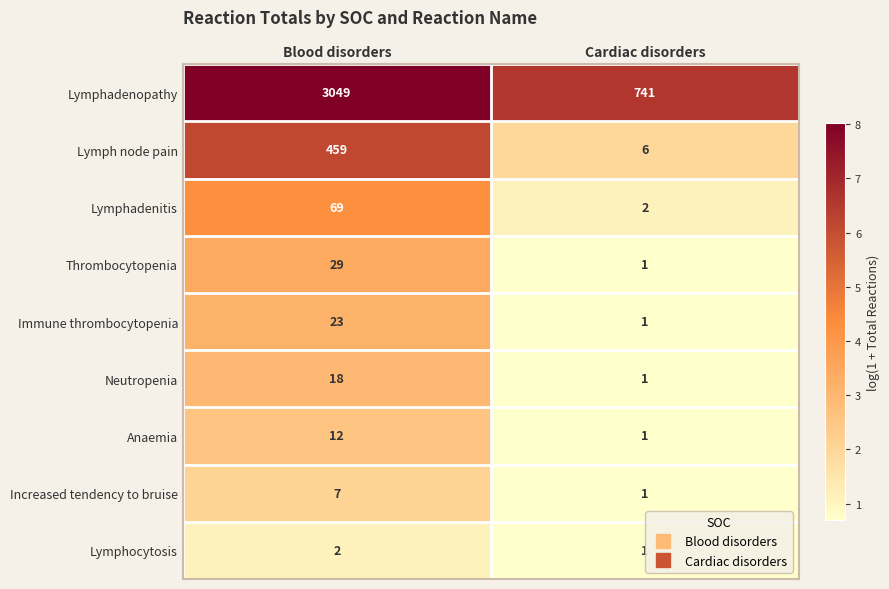

What is the approximate value of Lymphadenopathy at Cardiac disorders, to the nearest 10?

740